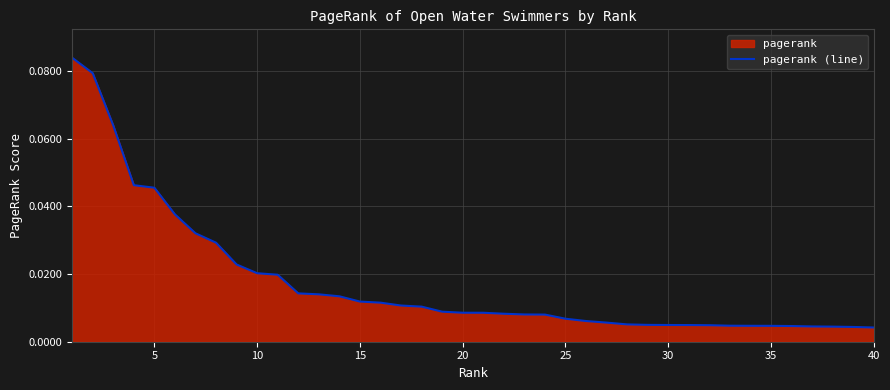

Is it true that the value at 5 is 0.1?

False